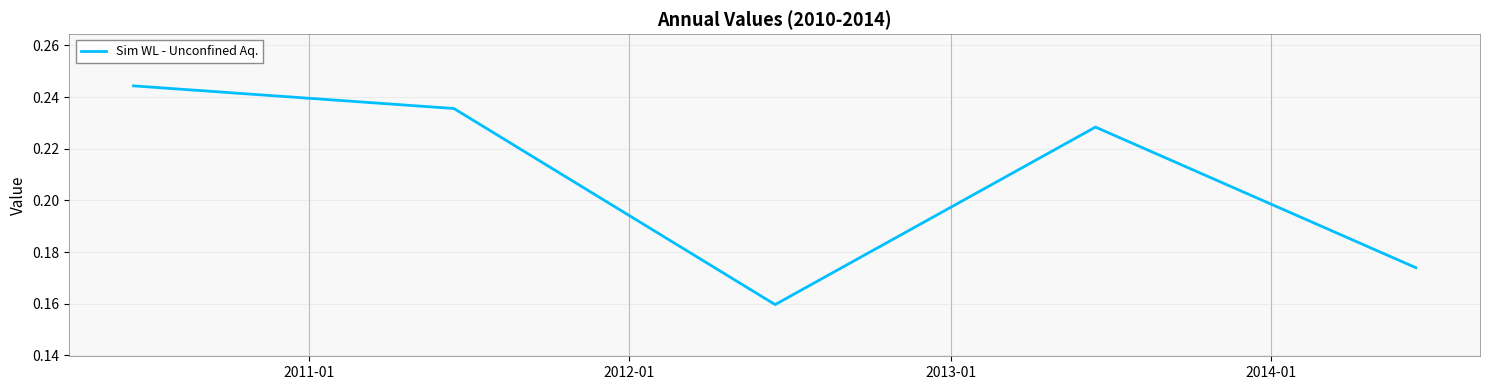

What is the sum of all values?

1.0